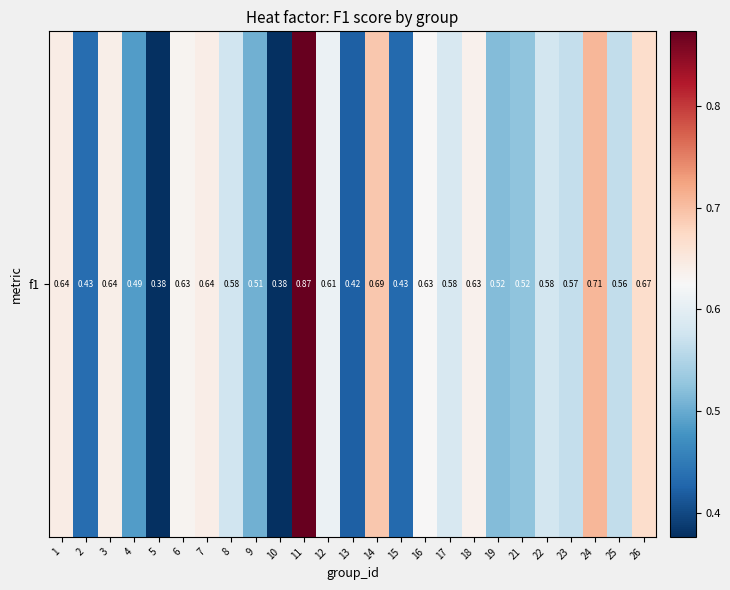

At which label is the value closest to 0?

5